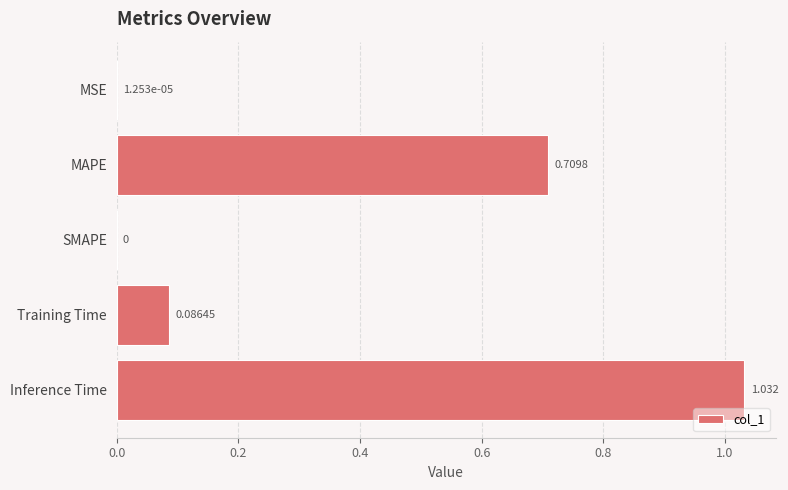

Between Training Time and MAPE, which is larger?

MAPE